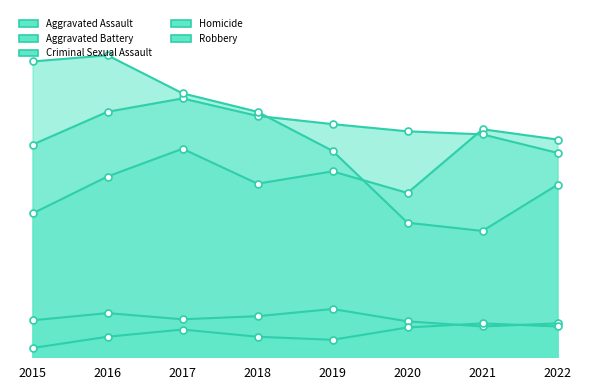

Which series has the largest total across all categories?

Aggravated Battery